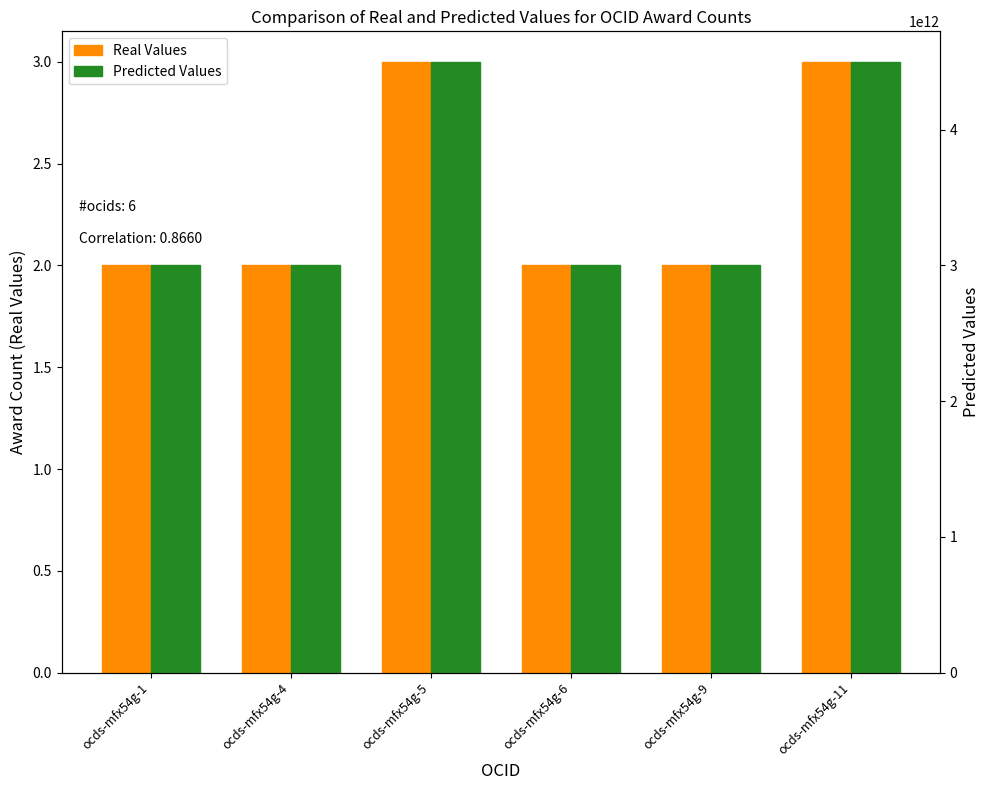

Rank the series at ocds-mfx54g-4 from lowest to highest value.

Real Values, Predicted Values